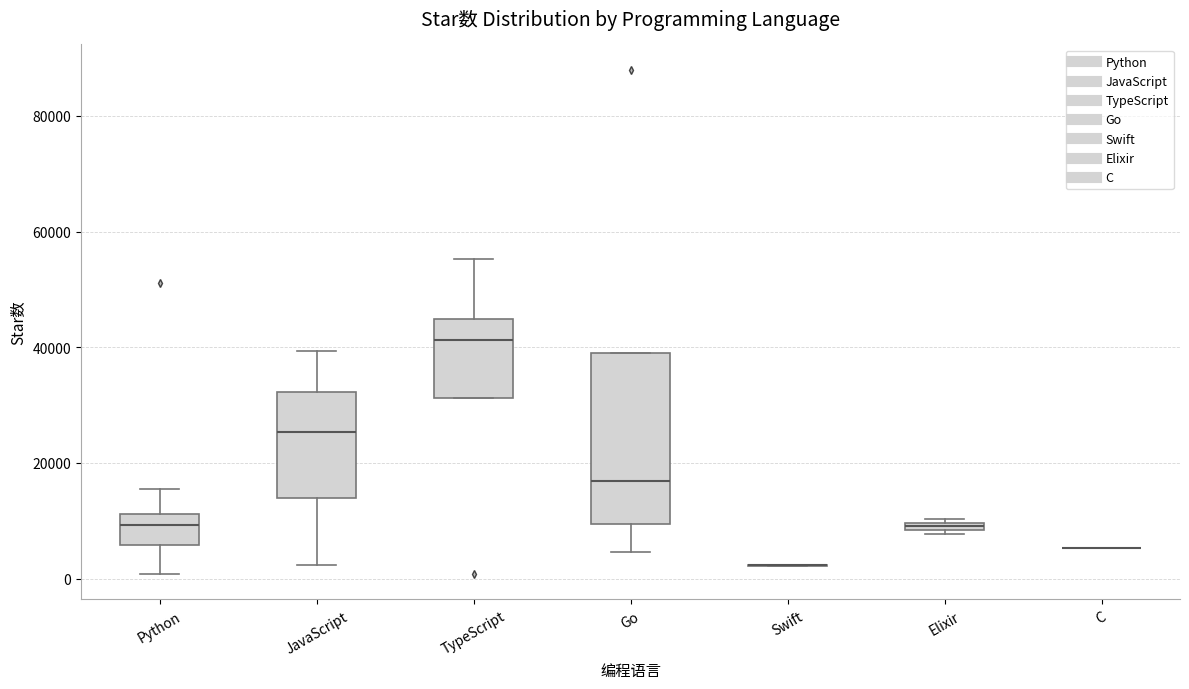

Where is the lower edge of the box for TypeScript on the y-axis? The values are not printed on the chart, so give them approximately, as read against the axis.

32000